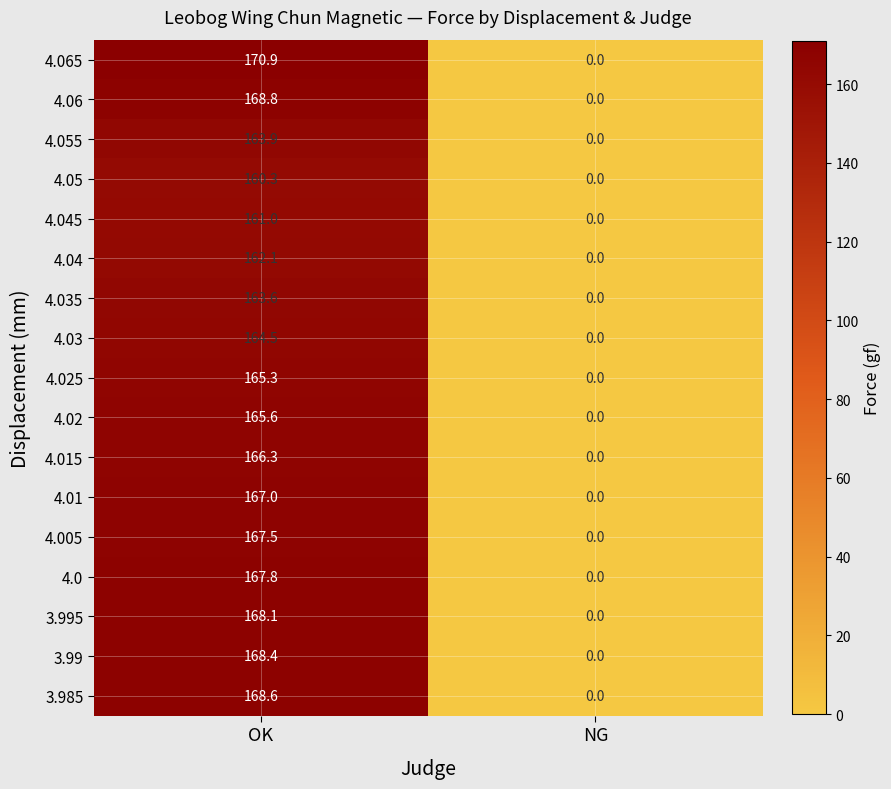

What is the difference between the maximum and minimum values in the 4.06 series?

168.8